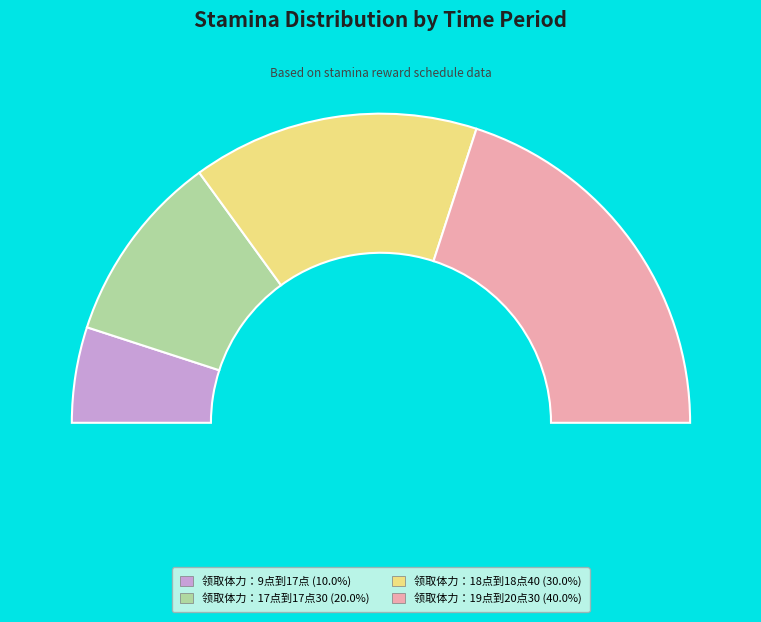

How many segments does this pie chart have?

4